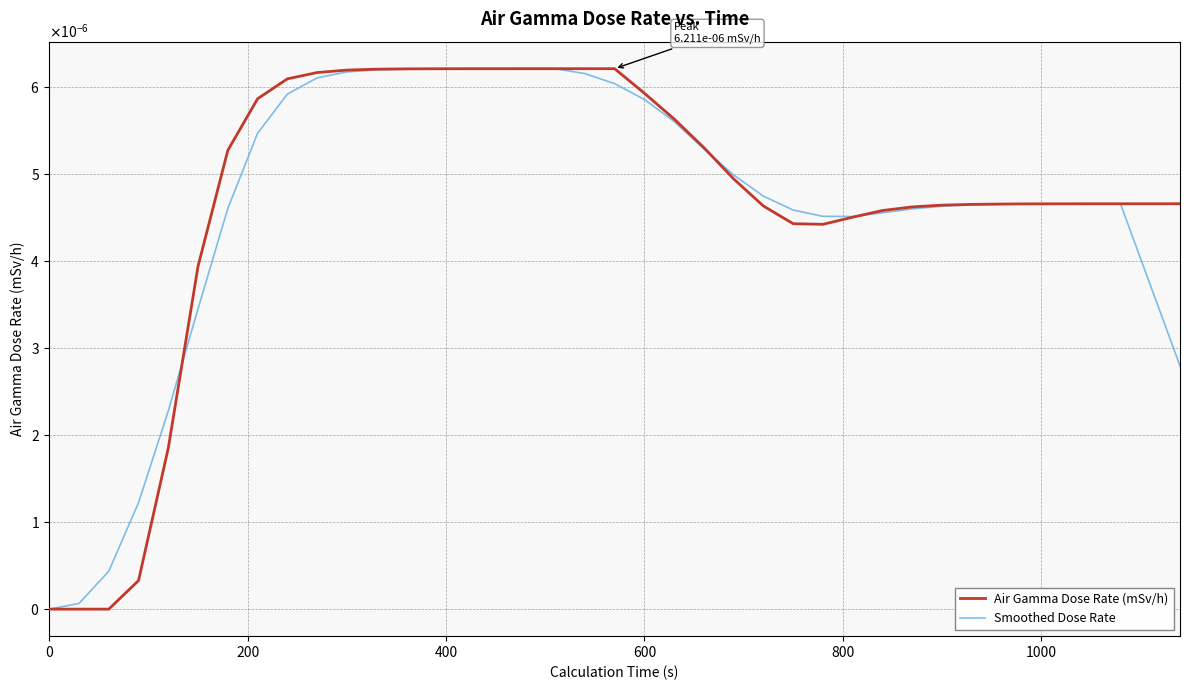

Is this an area chart (filled region under the line)?

No